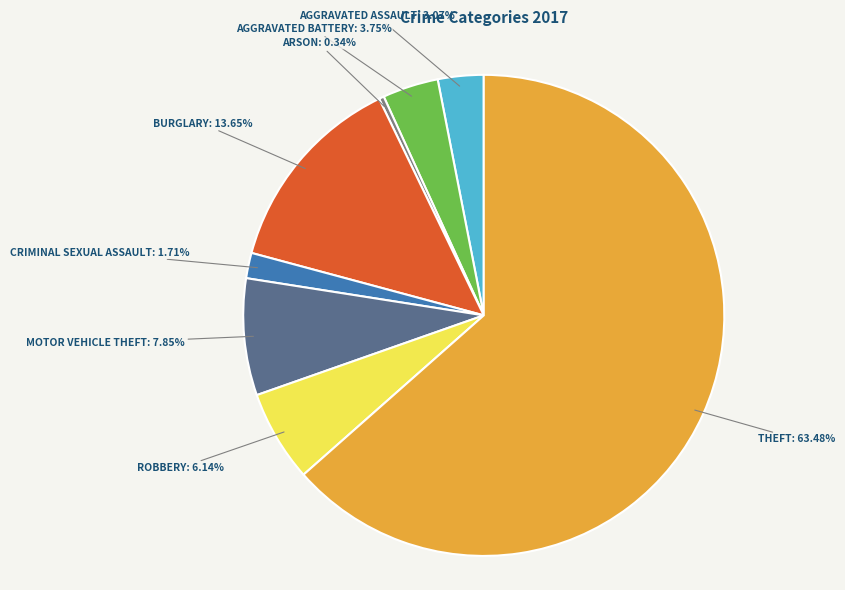

Is there a majority slice in this chart?

Yes